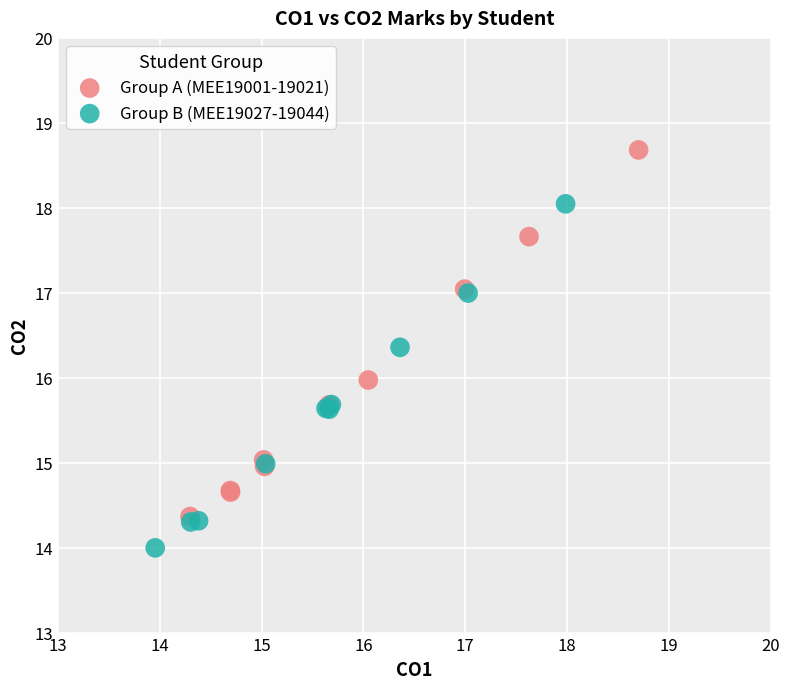

What are all the series names shown in the legend?

Group A (MEE19001-19021), Group B (MEE19027-19044)